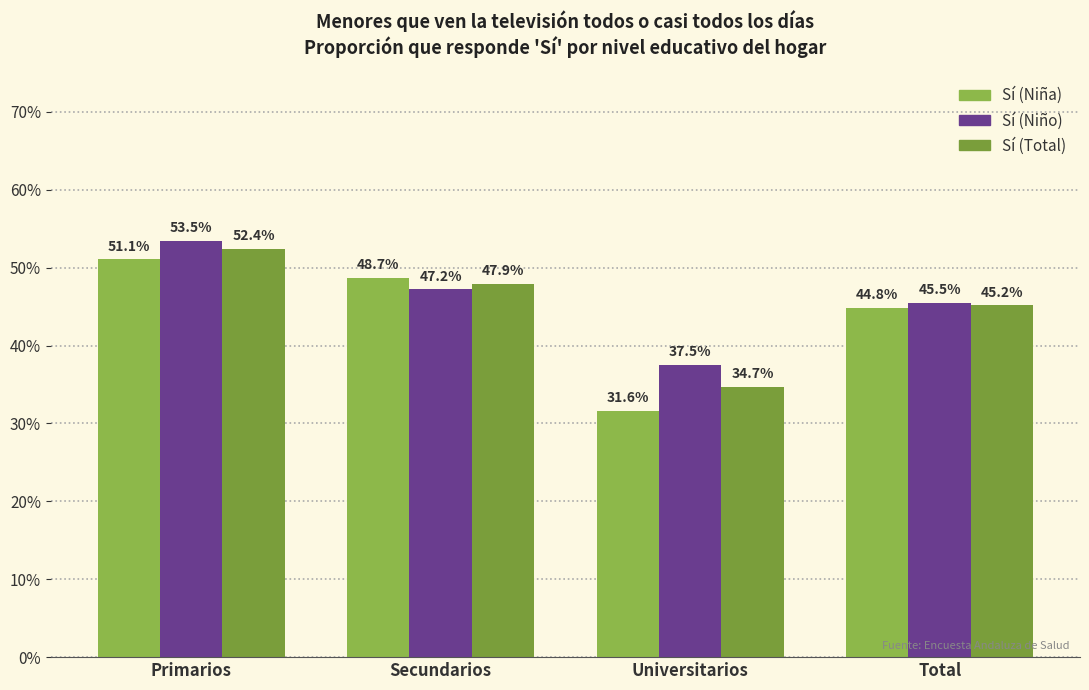

Rank the categories by Sí (Niña) value from lowest to highest.

Universitarios, Total, Secundarios, Primarios